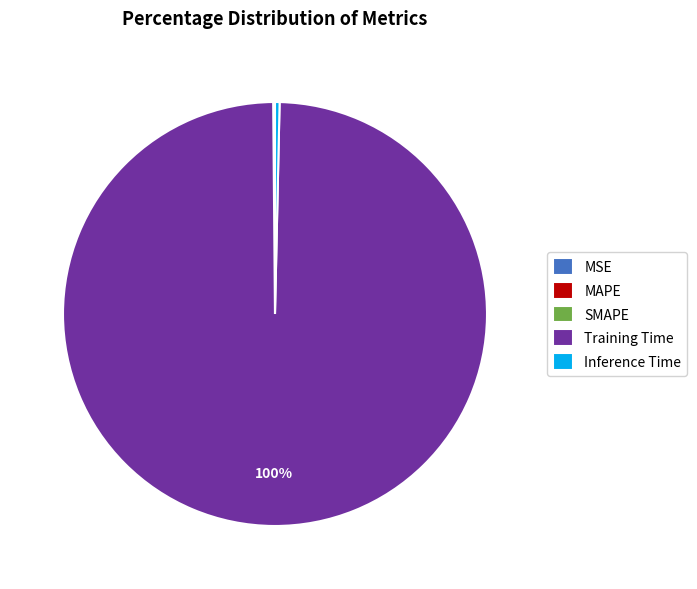

What is the largest slice in the pie chart?

Training Time